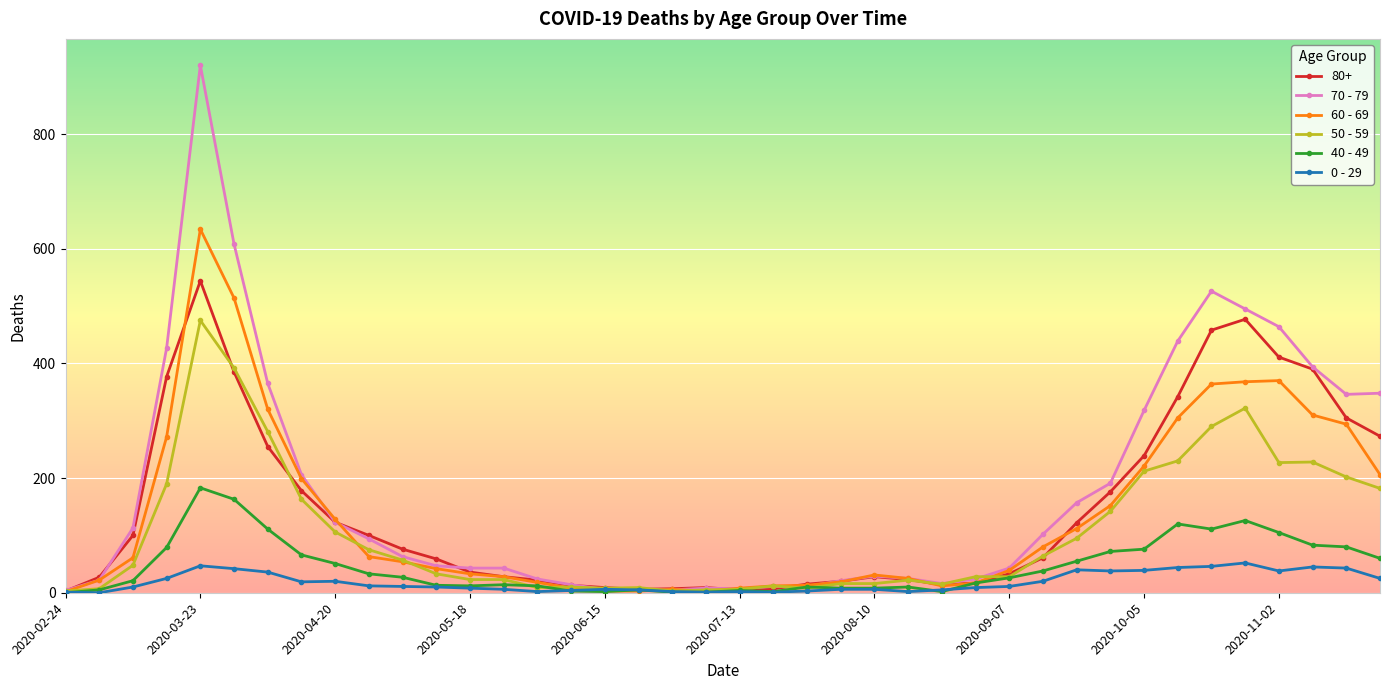

Rank the series by their maximum value, from lowest to highest.

0 - 29, 40 - 49, 50 - 59, 80+, 60 - 69, 70 - 79